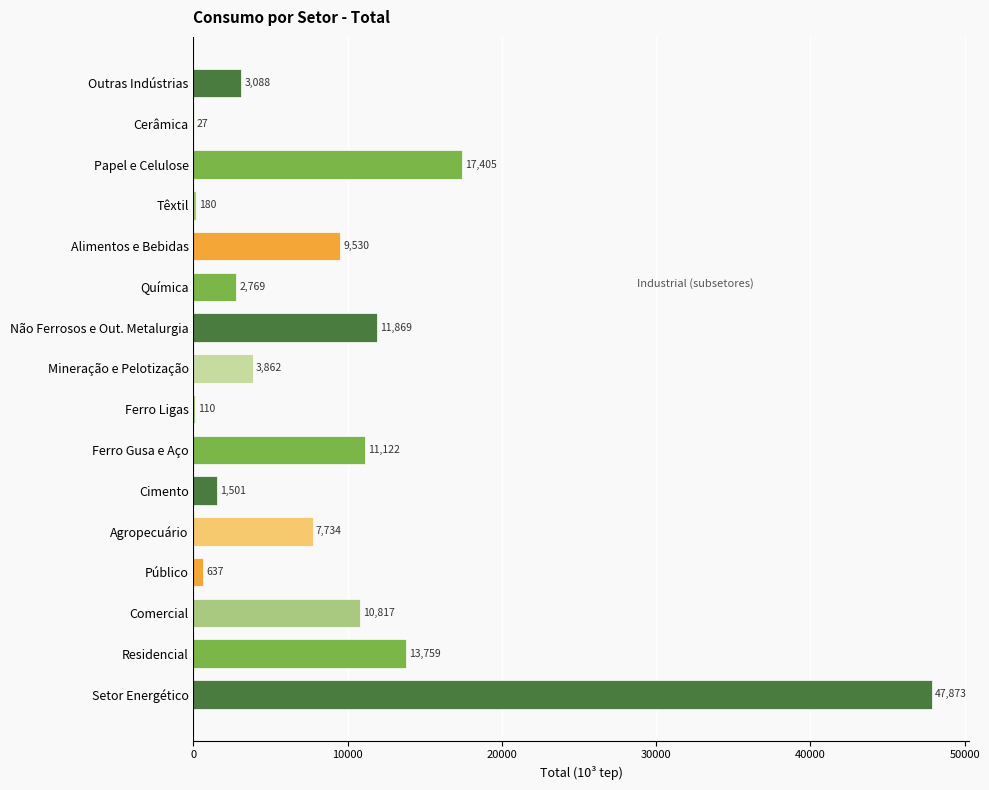

What is the greatest value displayed?

47873.3